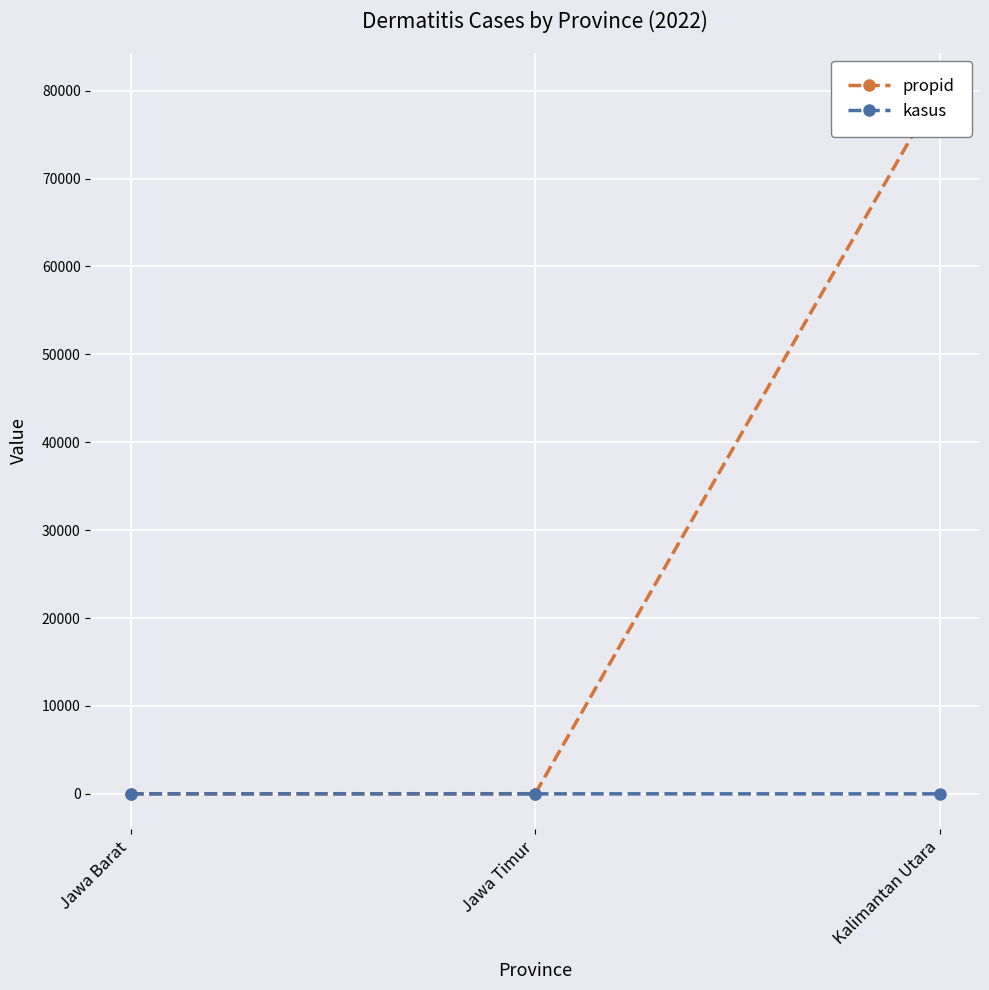

Is the value of propid at Kalimantan Utara greater than the value of kasus at Kalimantan Utara?

Yes